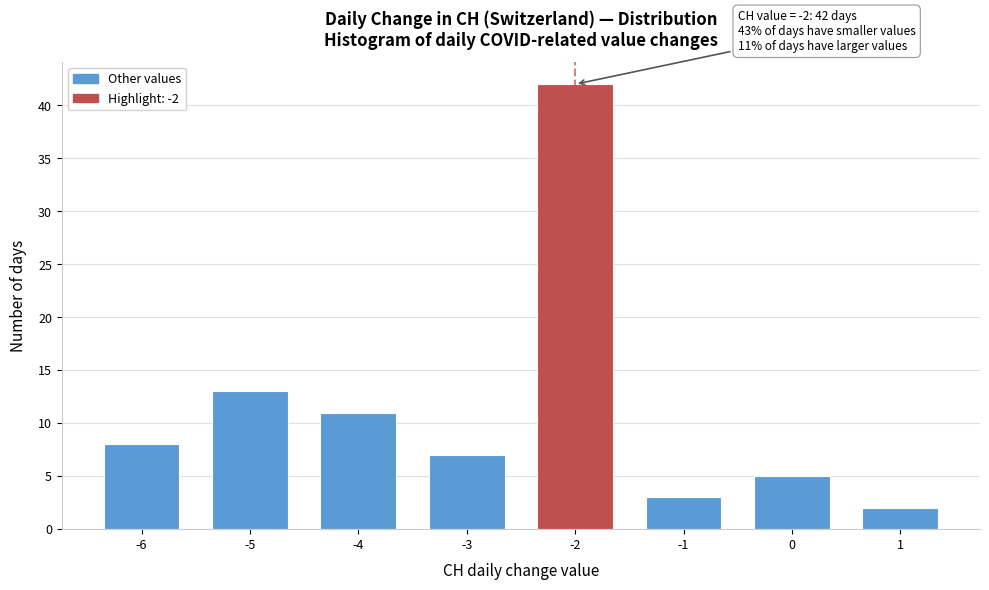

Reading left to right, list all the values displayed in this chart.

-6=8	-5=13	-4=11	-3=7	-2=42	-1=3	0=5	1=2